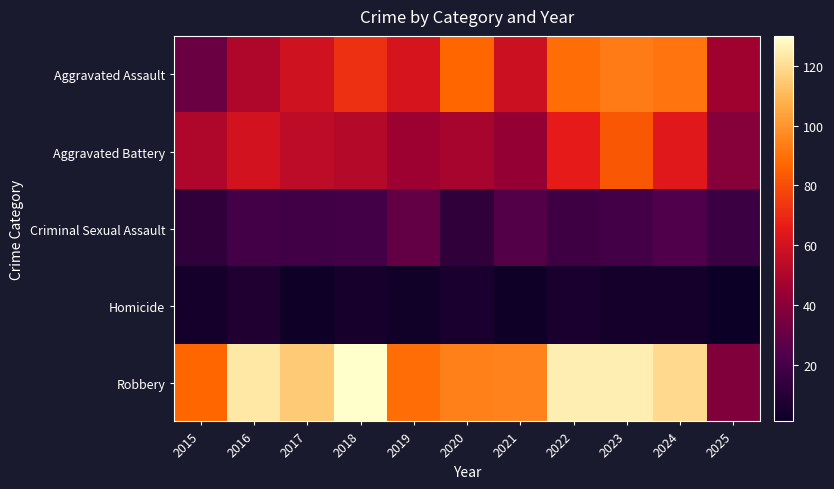

At 2022, list the series in order from largest to smallest.

Robbery, Aggravated Assault, Aggravated Battery, Criminal Sexual Assault, Homicide